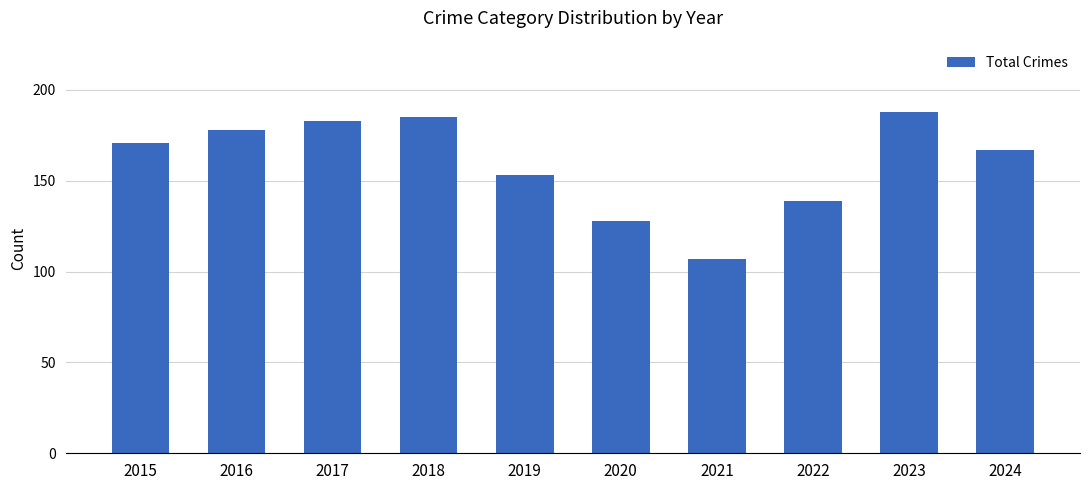

What is the value of the 3rd bar from the left?

183